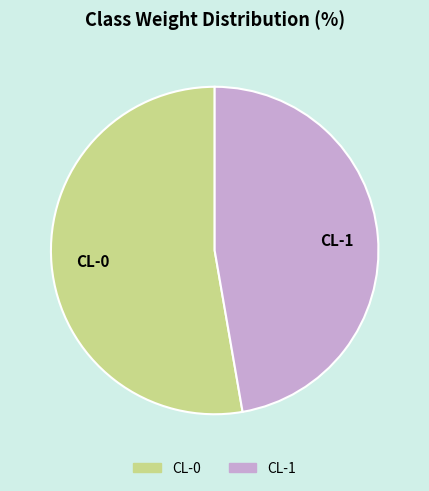

True or false: CL-0 accounts for 67% of the total.

False